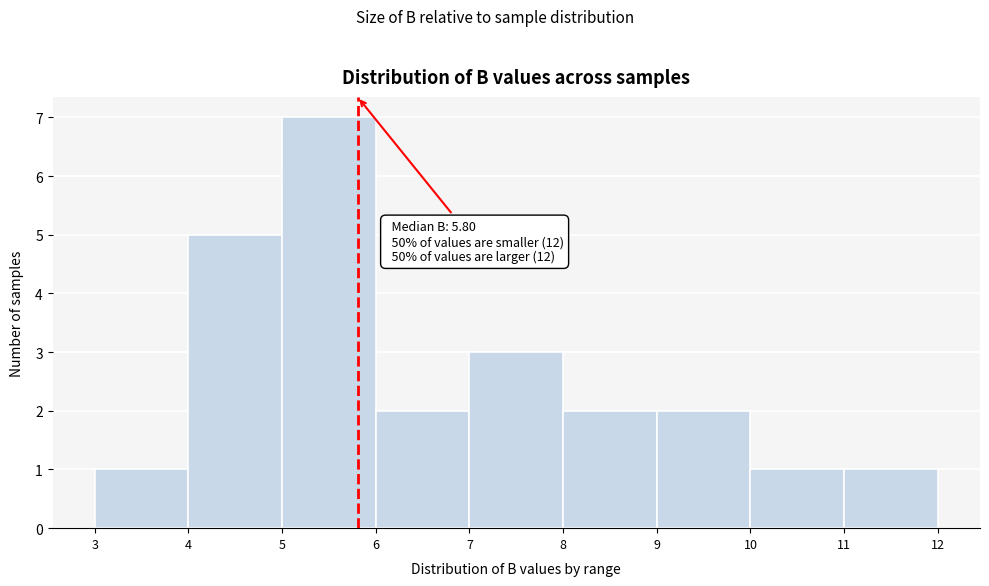

Over which range of the x-axis is the bar tallest?

5 to 6